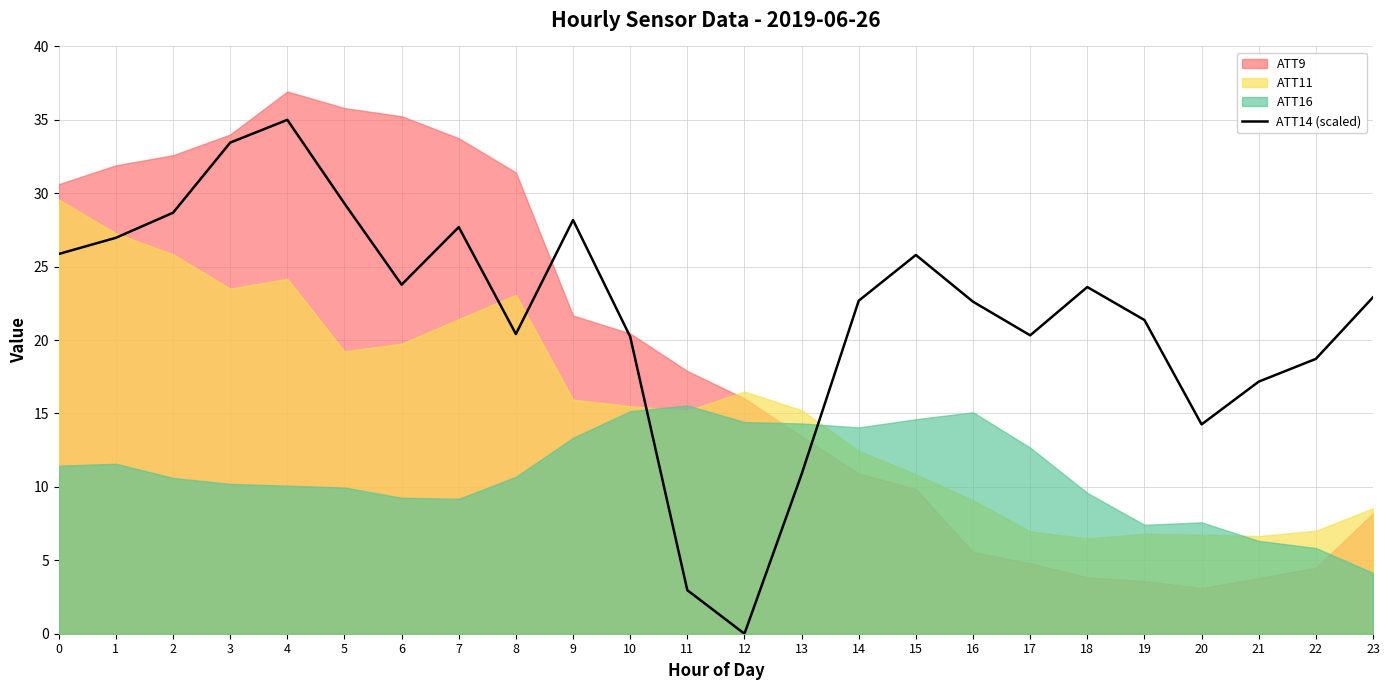

The ATT14 (scaled) series shows 10.9 at 13. True or false?

True